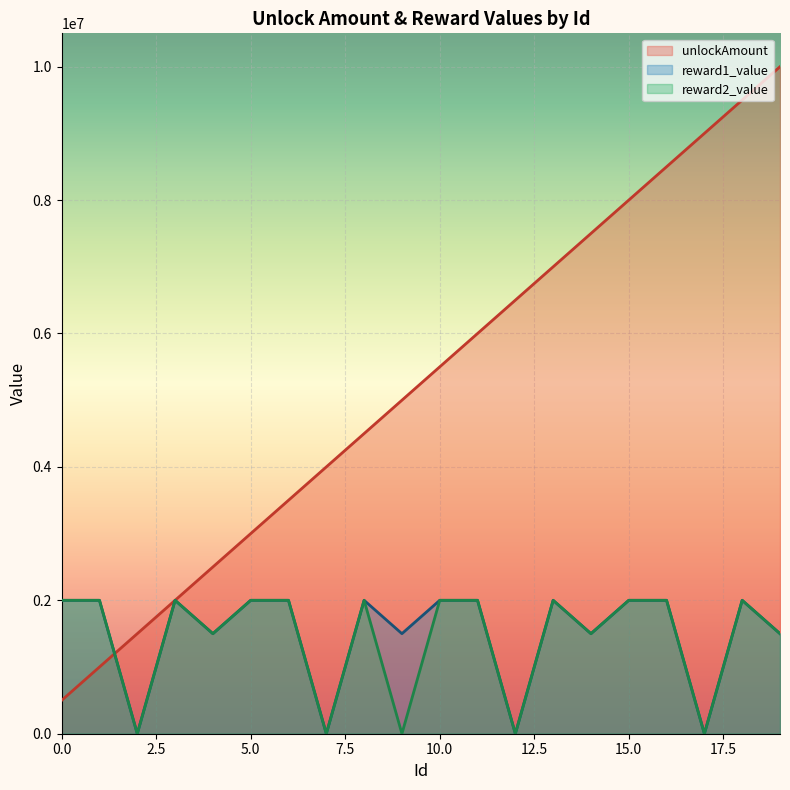

What is the total value across all series at 12?

6500400